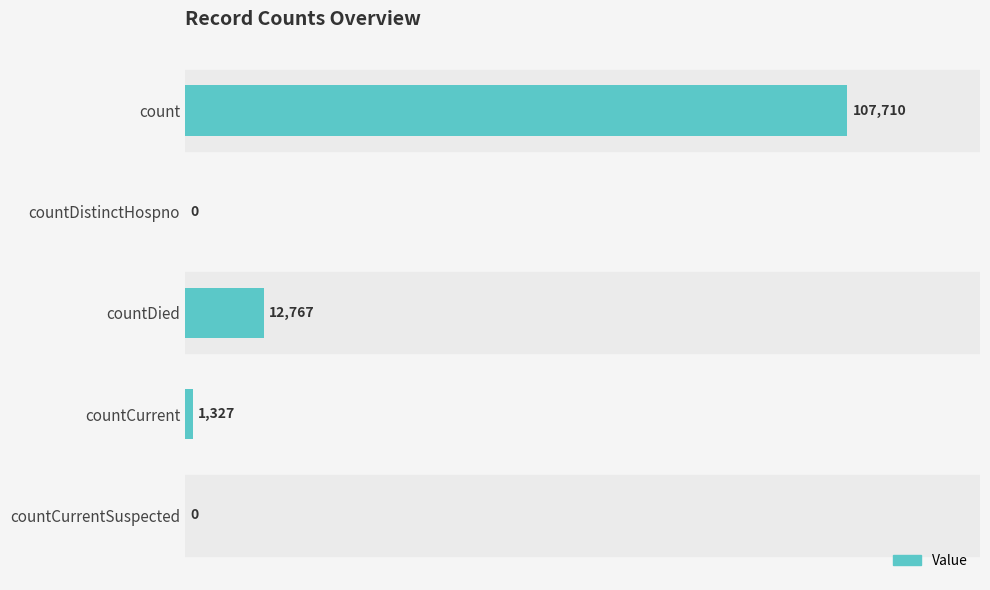

Reading bottom to top, extract all data points from this chart.

countCurrentSuspected=0	countCurrent=1327	countDied=12767	countDistinctHospno=0	count=107710